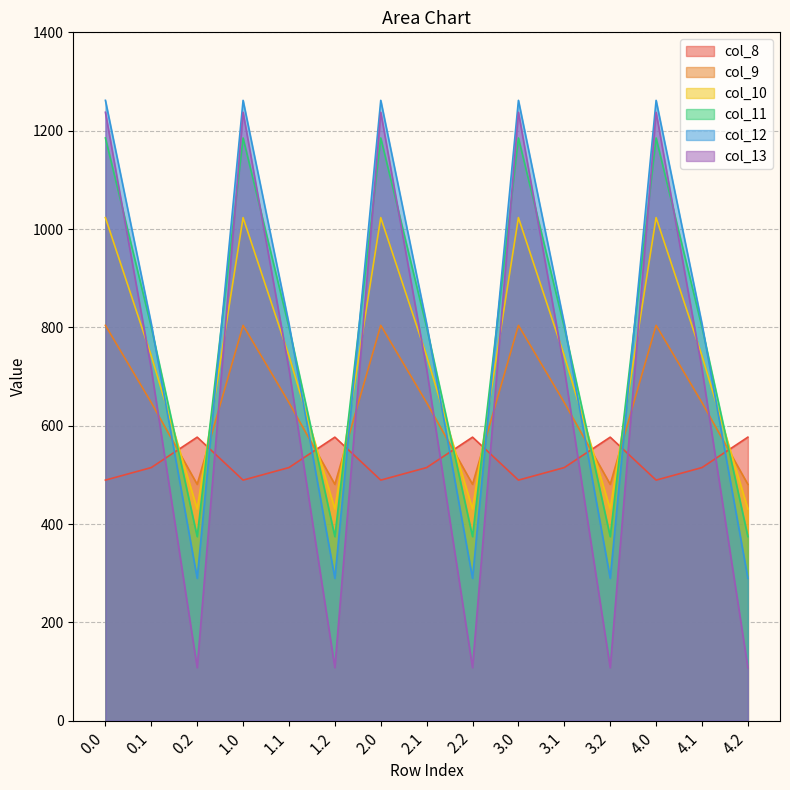

Reading left to right, transcribe all the data shown in this chart.

col_8: 0.0=489.3	0.1=514.8	0.2=576.6	1.0=489.3	1.1=514.8	1.2=576.6	2.0=489.3	2.1=514.8	2.2=576.6	3.0=489.3	3.1=514.8	3.2=576.6	4.0=489.3	4.1=514.8	4.2=576.6
col_9: 0.0=804.0	0.1=646.9	0.2=480.7	1.0=804.0	1.1=646.9	1.2=480.7	2.0=804.0	2.1=646.9	2.2=480.7	3.0=804.0	3.1=646.9	3.2=480.7	4.0=804.0	4.1=646.9	4.2=480.7
col_10: 0.0=1023.2	0.1=742.1	0.2=430.5	1.0=1023.2	1.1=742.1	1.2=430.5	2.0=1023.2	2.1=742.1	2.2=430.5	3.0=1023.2	3.1=742.1	3.2=430.5	4.0=1023.2	4.1=742.1	4.2=430.5
col_11: 0.0=1185.2	0.1=800.2	0.2=374.4	1.0=1185.2	1.1=800.2	1.2=374.4	2.0=1185.2	2.1=800.2	2.2=374.4	3.0=1185.2	3.1=800.2	3.2=374.4	4.0=1185.2	4.1=800.2	4.2=374.4
col_12: 0.0=1261.6	0.1=806.9	0.2=289.5	1.0=1261.6	1.1=806.9	1.2=289.5	2.0=1261.6	2.1=806.9	2.2=289.5	3.0=1261.6	3.1=806.9	3.2=289.5	4.0=1261.6	4.1=806.9	4.2=289.5
col_13: 0.0=1237.4	0.1=715.3	0.2=107.8	1.0=1237.4	1.1=715.3	1.2=107.8	2.0=1237.4	2.1=715.3	2.2=107.8	3.0=1237.4	3.1=715.3	3.2=107.8	4.0=1237.4	4.1=715.3	4.2=107.8